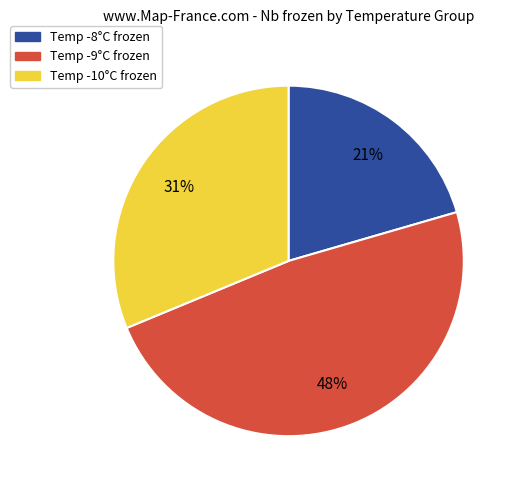

Combined, do Temp -10°C frozen and Temp -9°C frozen account for over 50%?

Yes